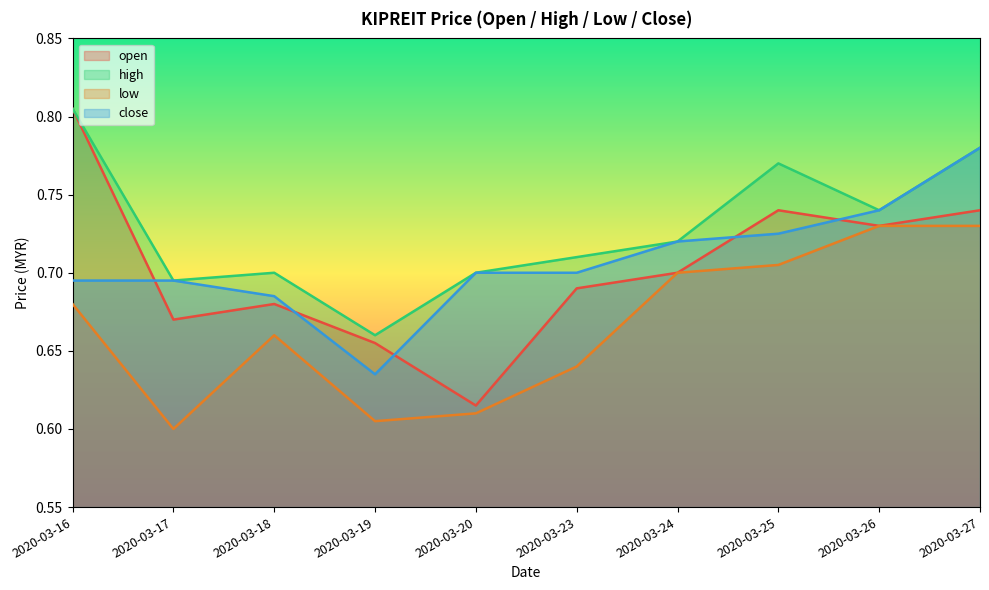

How many lines are shown in the chart?

4